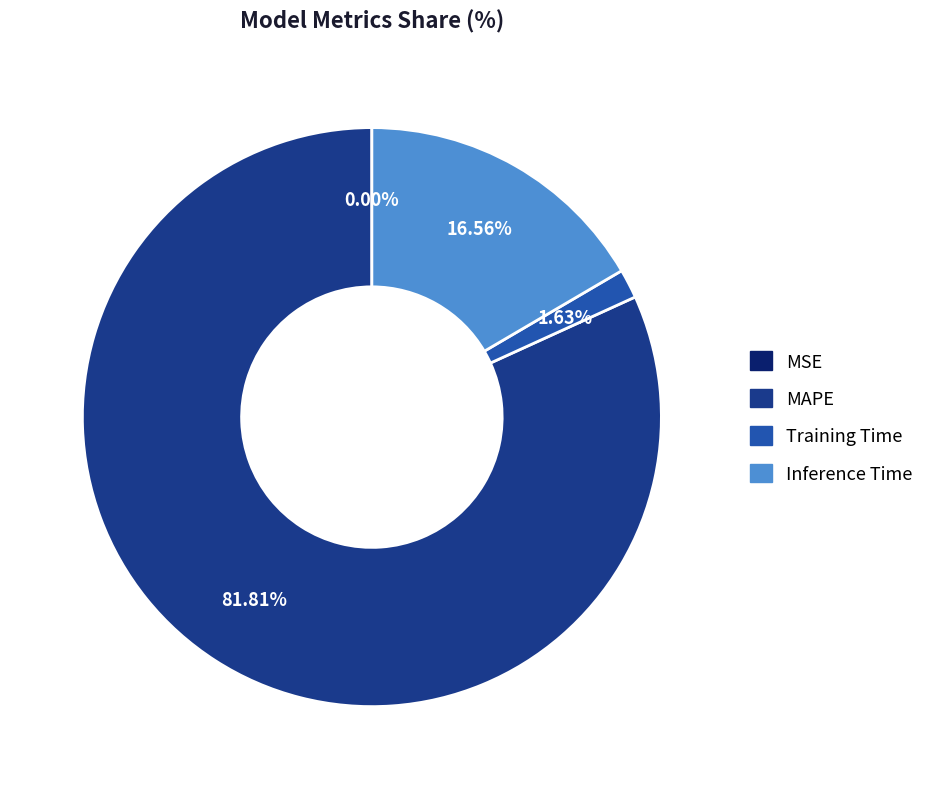

Which slice is the largest?

MAPE